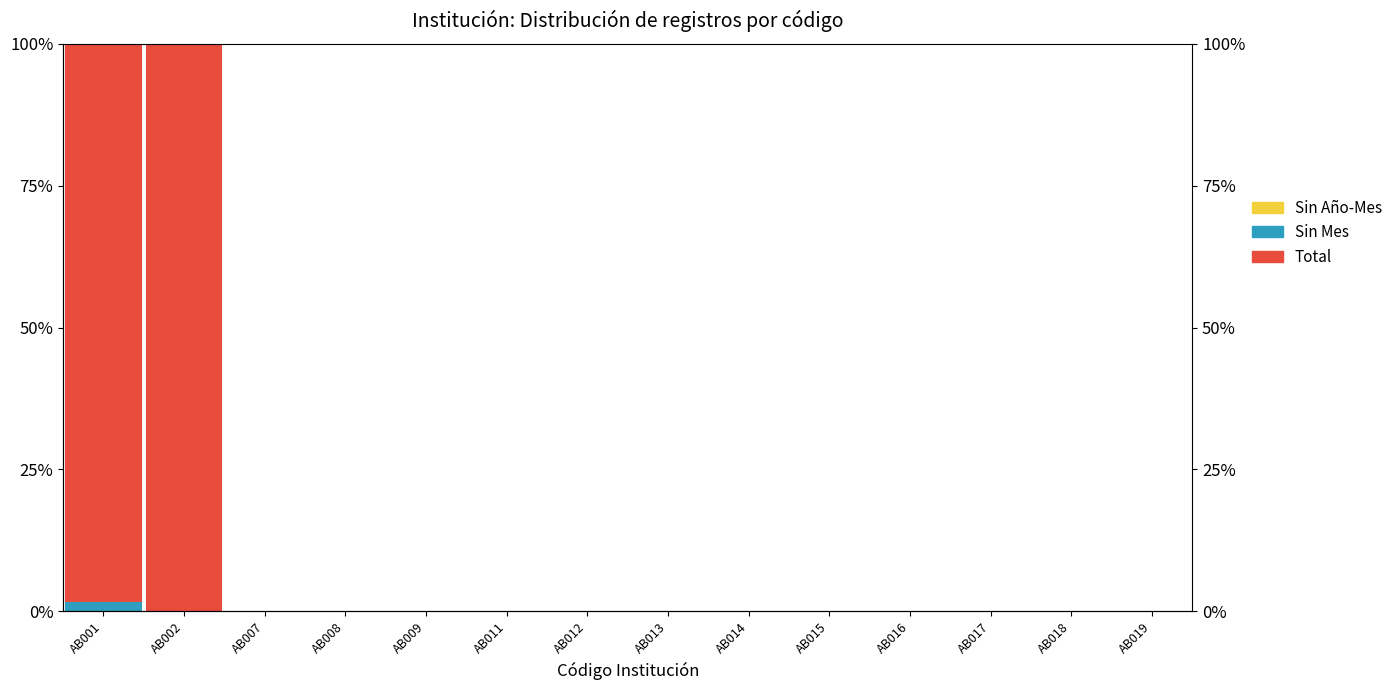

Which label corresponds to the largest value in the chart?

AB002